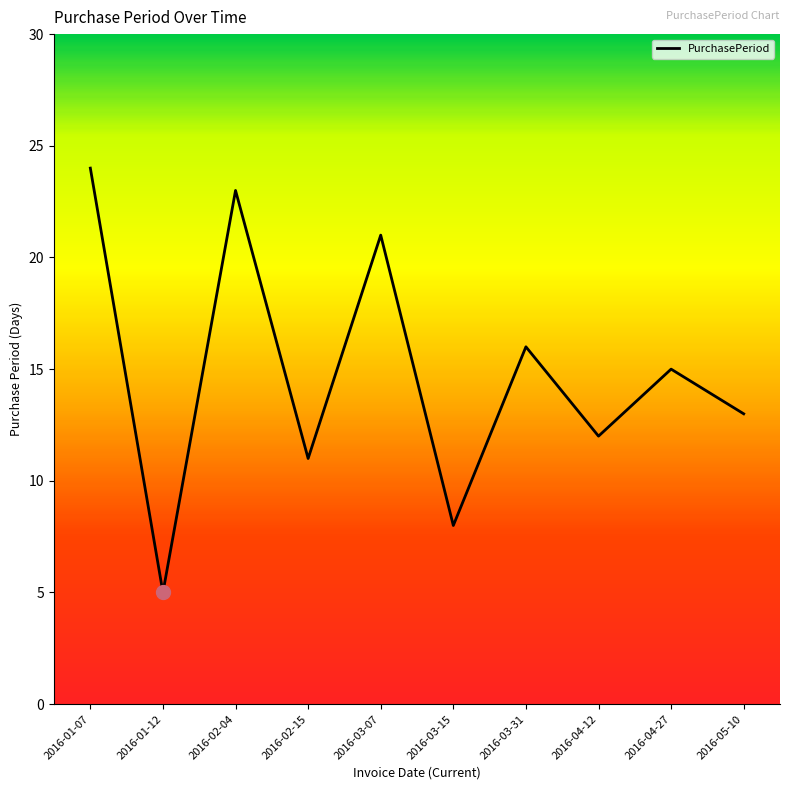

How many lines are shown in the chart?

1